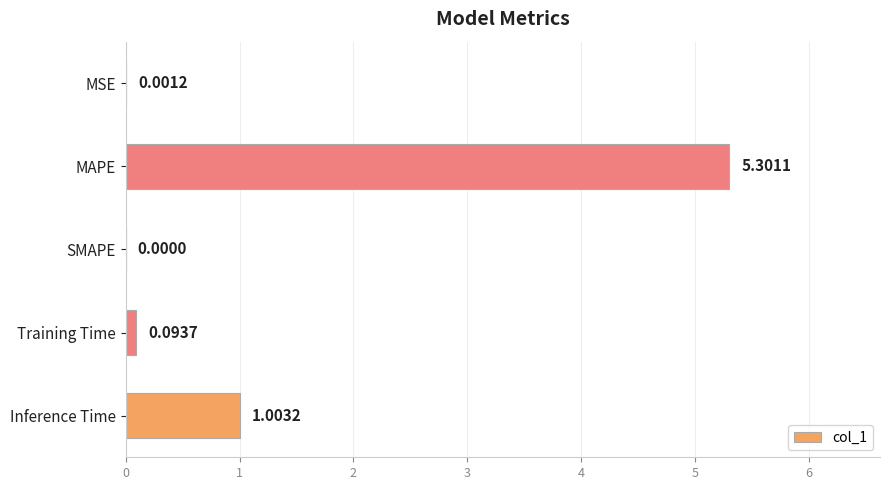

Between Inference Time and MSE, which is larger?

Inference Time